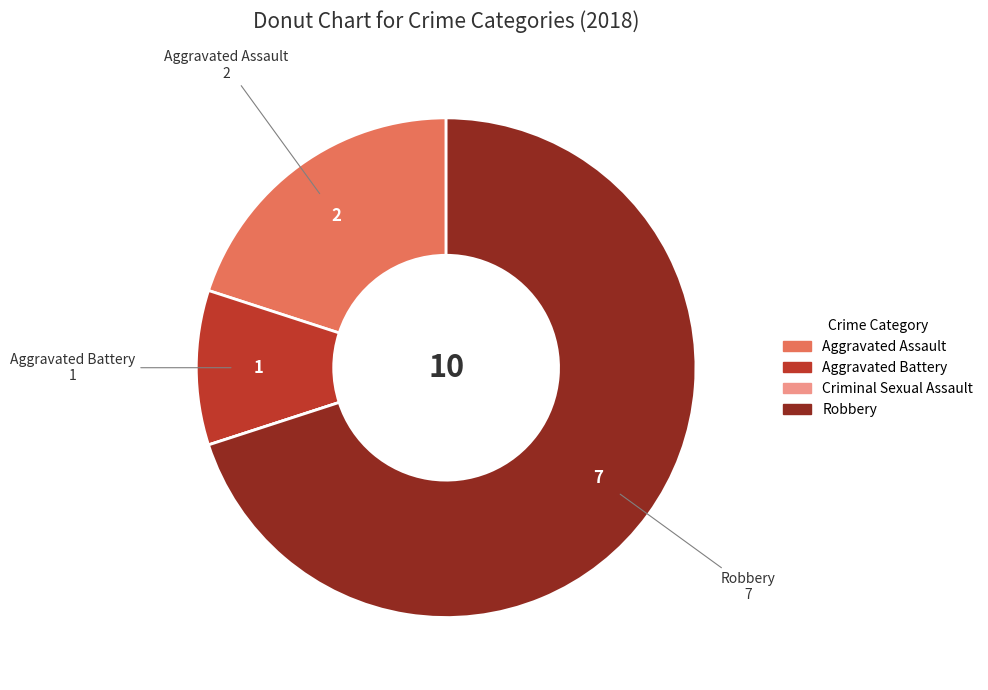

Does any single category account for the majority?

Yes